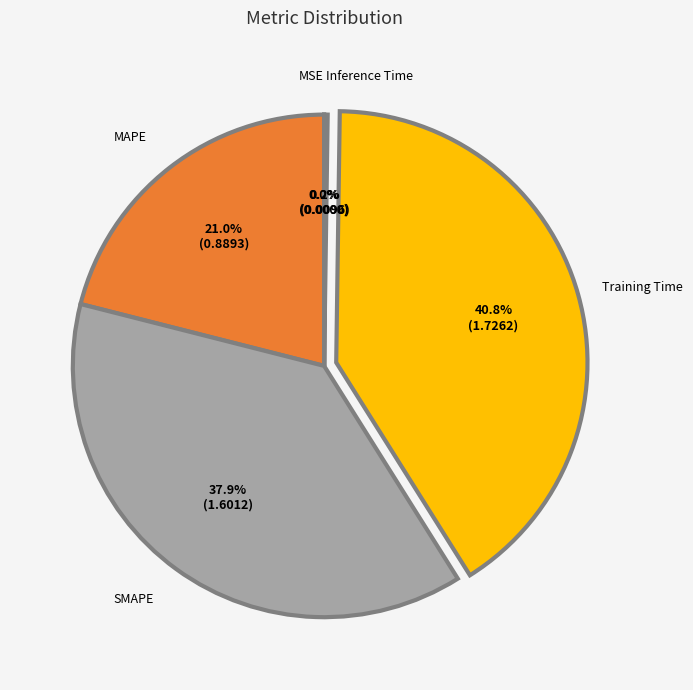

Which category has the biggest portion of the pie?

Training Time